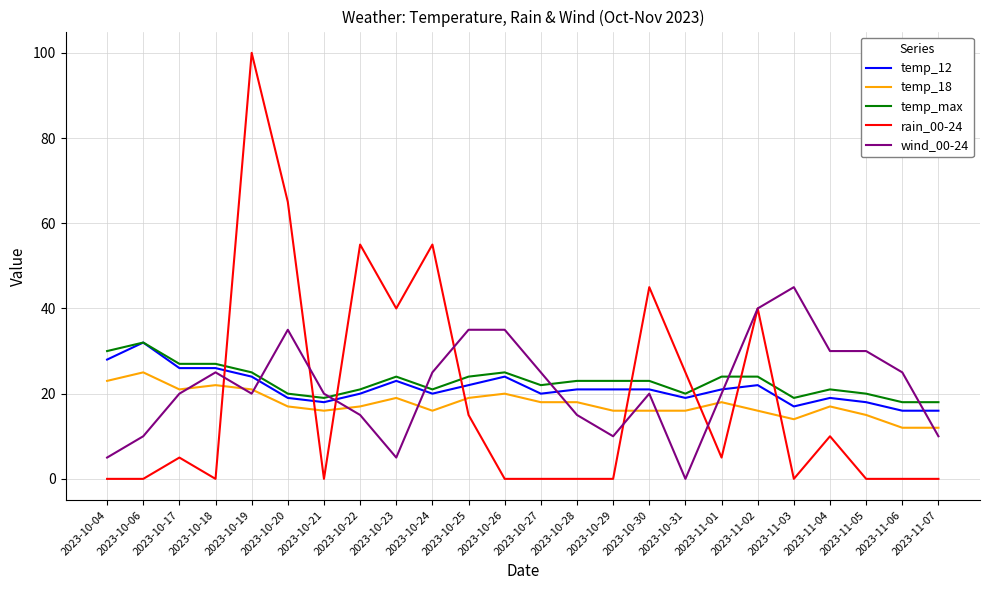

What is the spread (max minus min) of values at 2023-10-20?

48